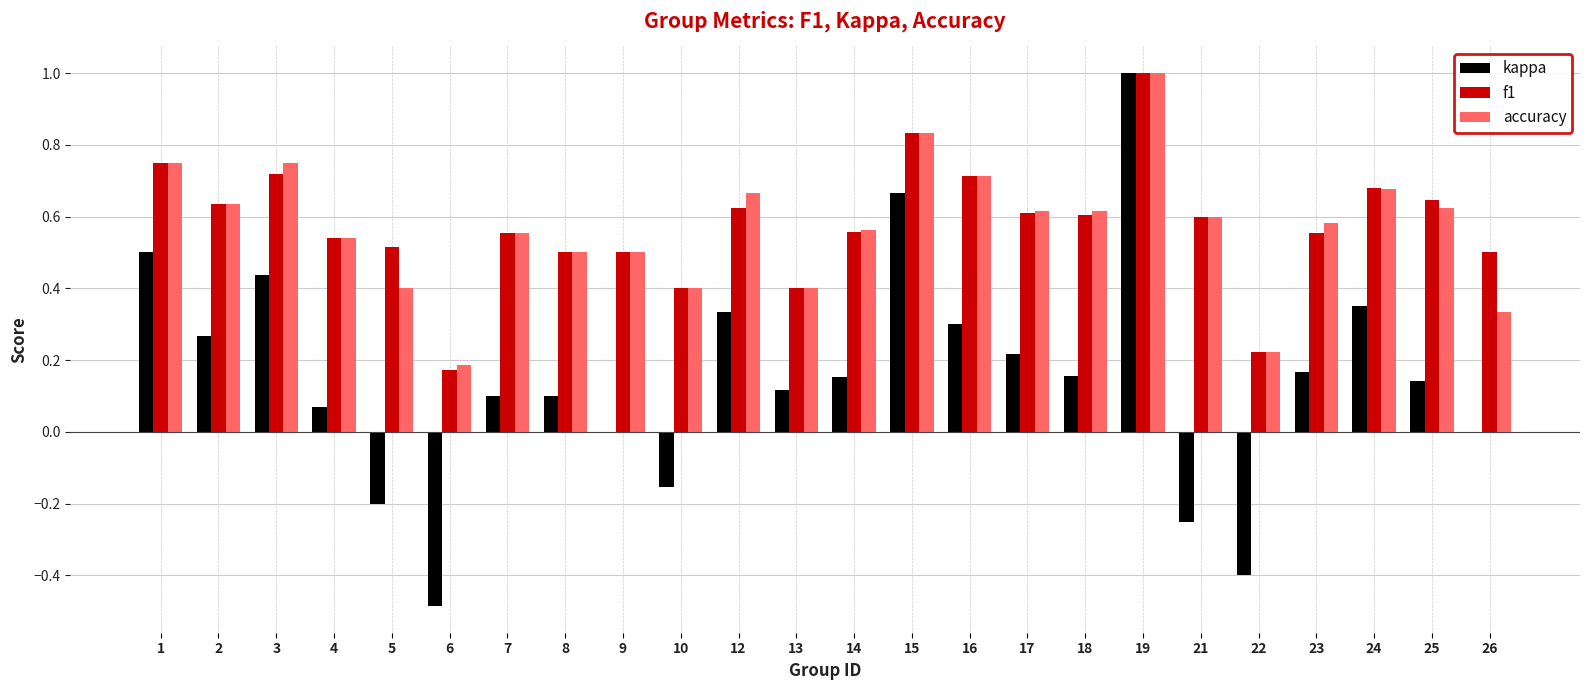

Where does the kappa series first go above 0?

1